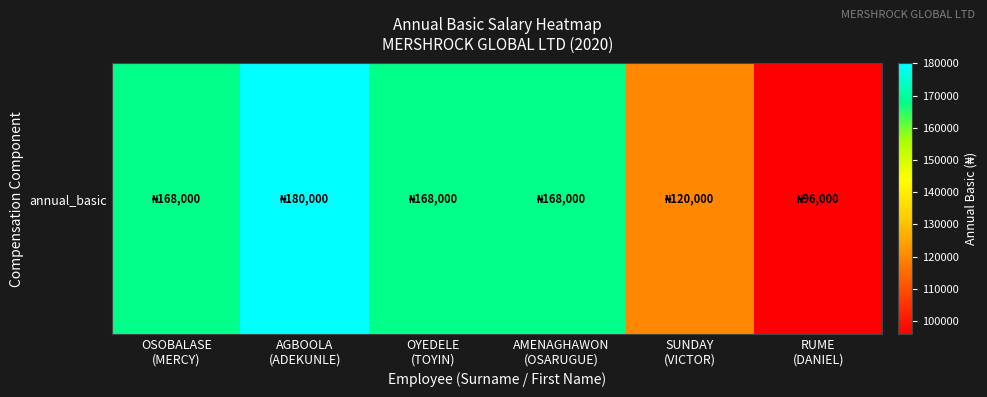

At which category does the chart reach its peak across all series?

AGBOOLA
(ADEKUNLE)